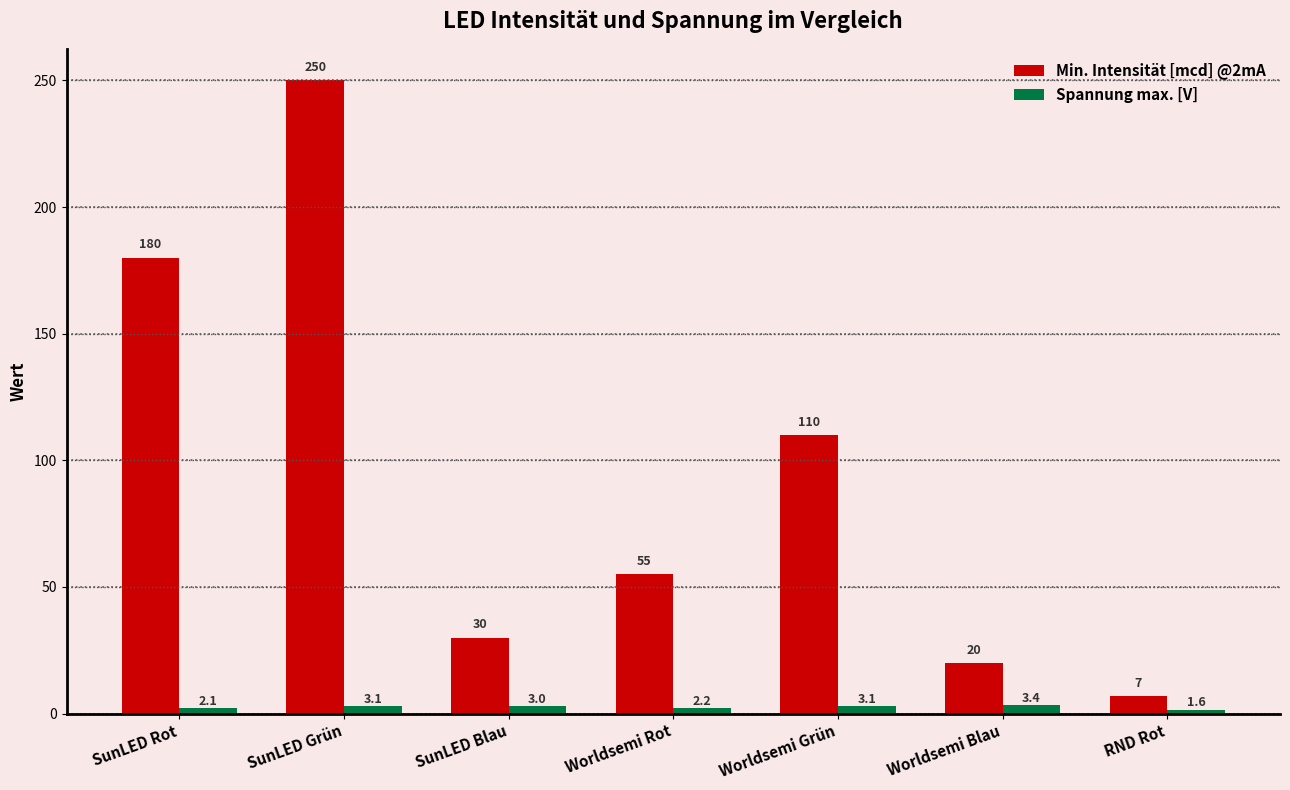

The Spannung max. [V] series shows 3.0 at SunLED Blau. True or false?

True